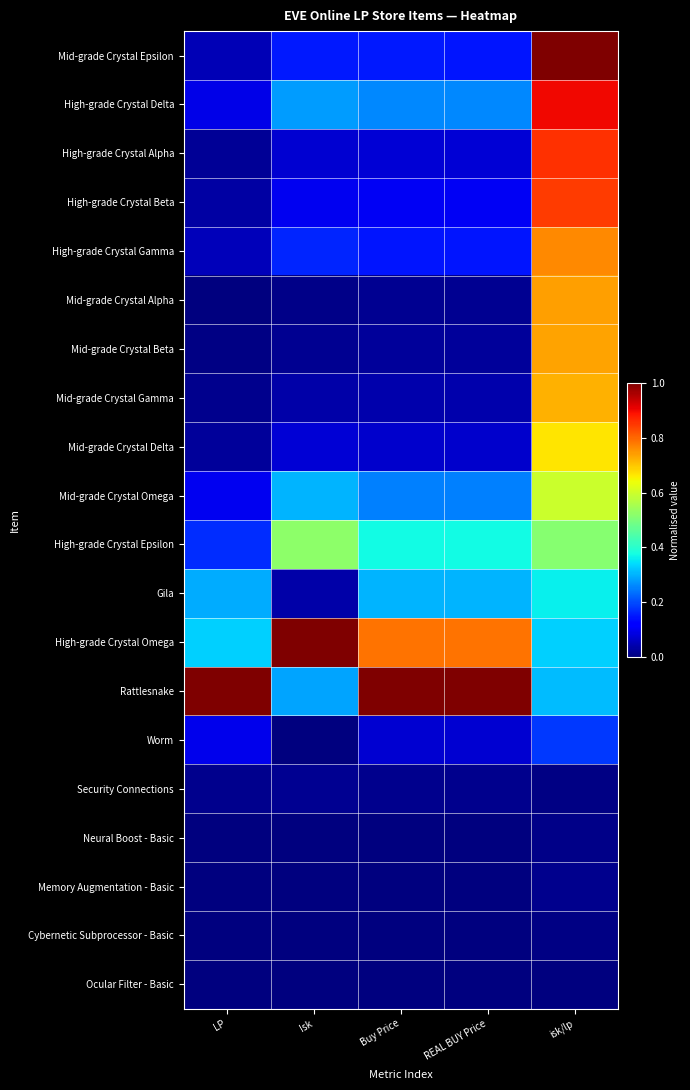

At how many categories does at least one series exceed 0?

5